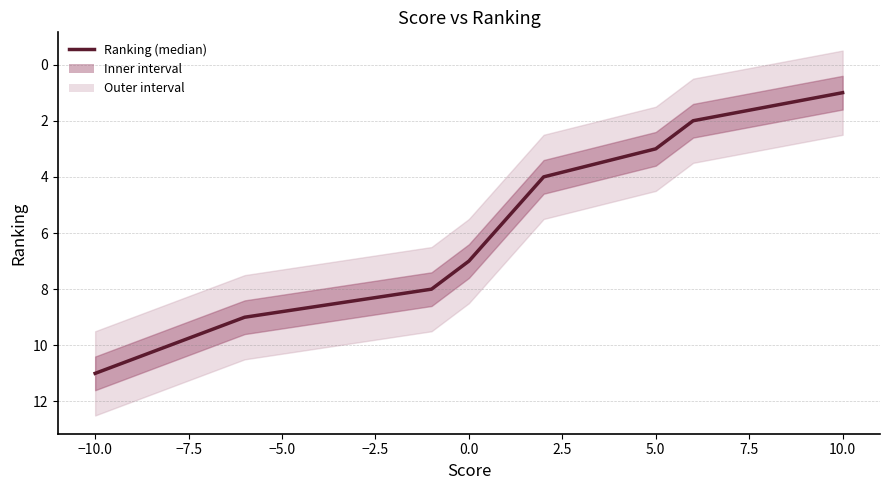

Between −7.5 and 10.0, which is larger?

−7.5